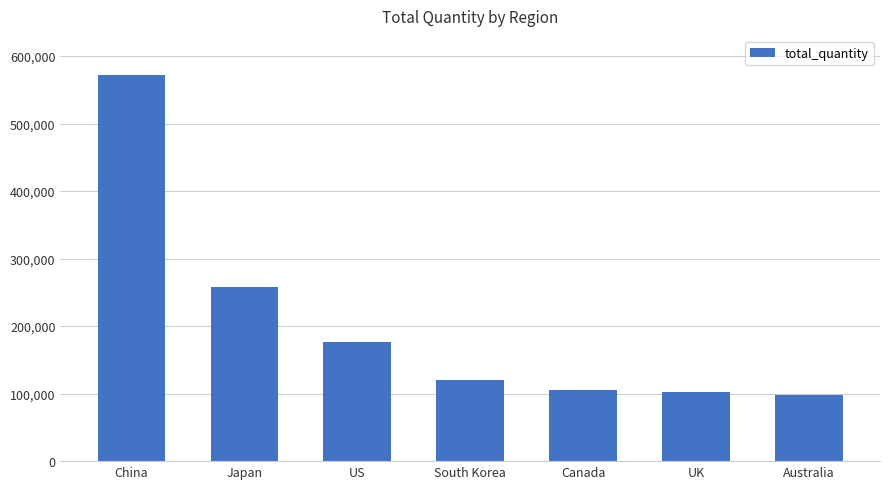

What is the change in value from Japan to Canada?

-152877